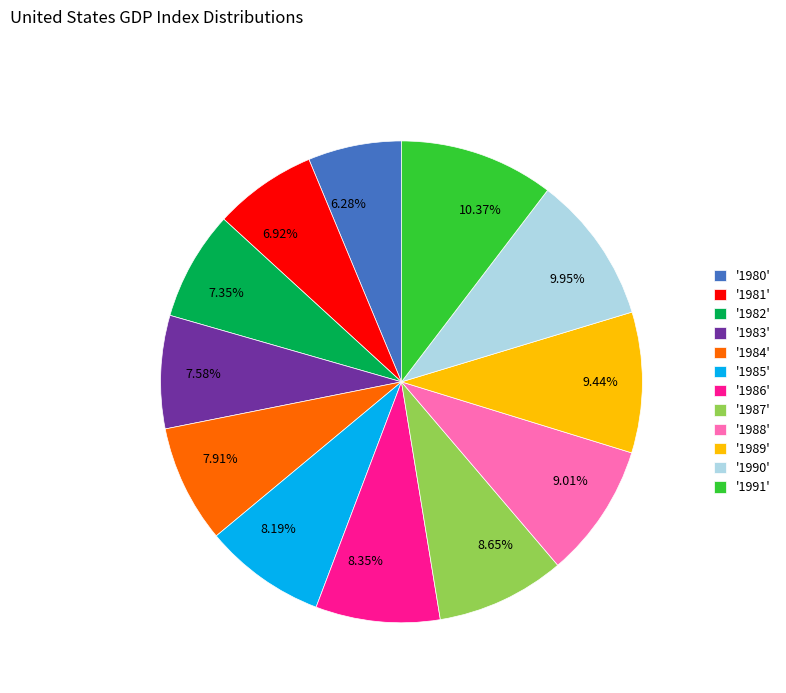

Does 8.35% account for over 50% of the chart?

No